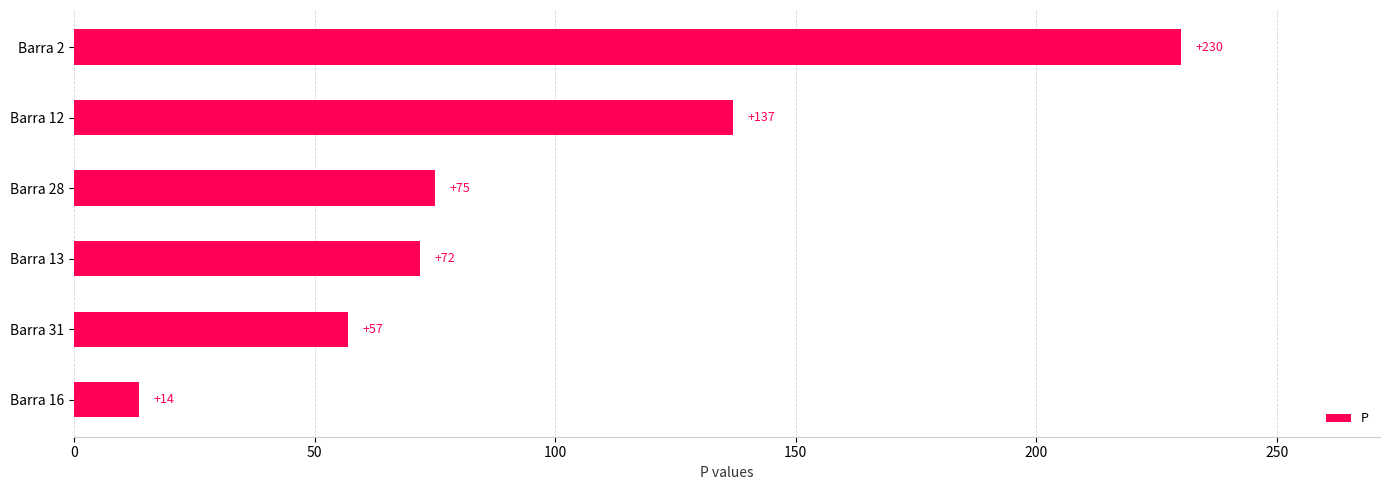

What is the average value?

97.4